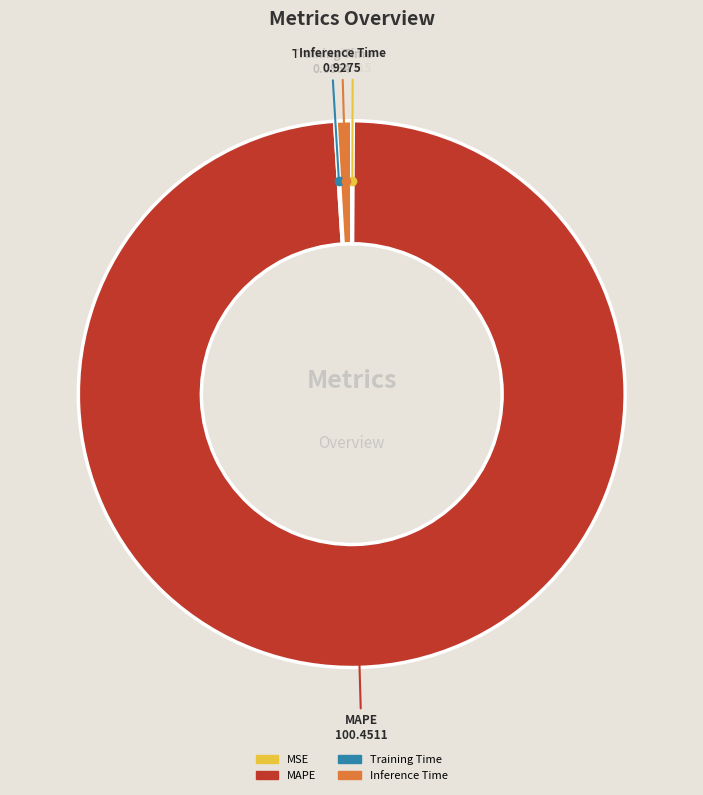

Is it true that Inference Time is 1% of the pie?

True